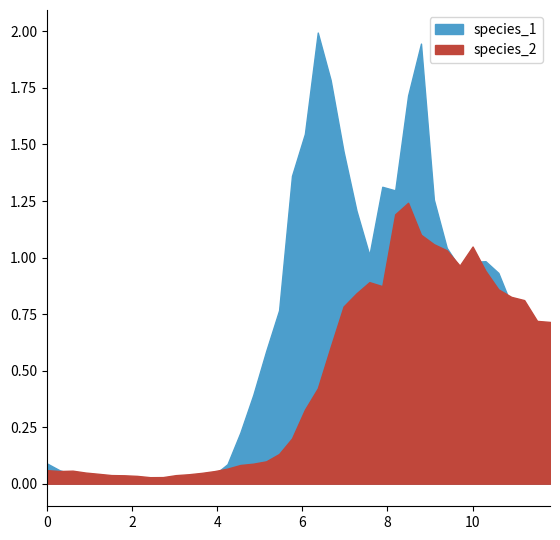

Rank the series by their average value, from lowest to highest.

species_2, species_1